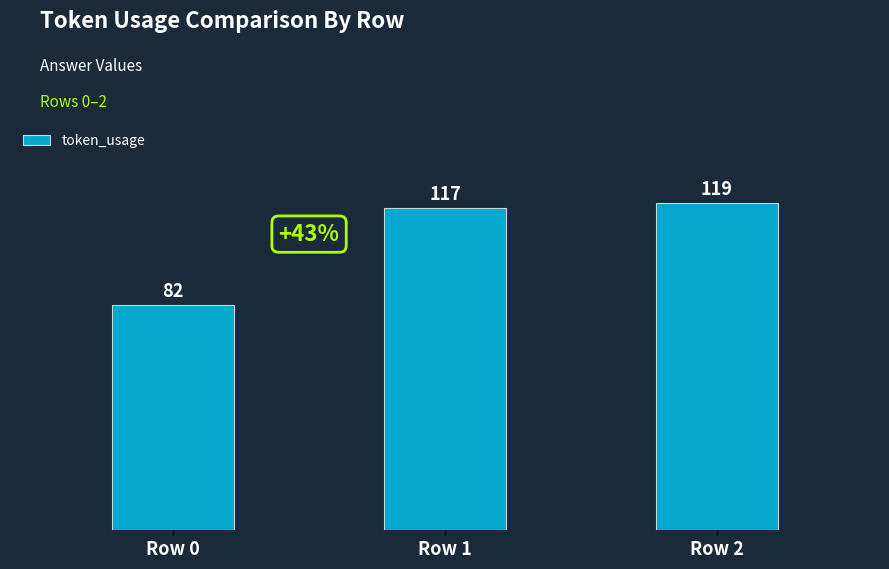

What is the difference between the maximum and second lowest values?

2